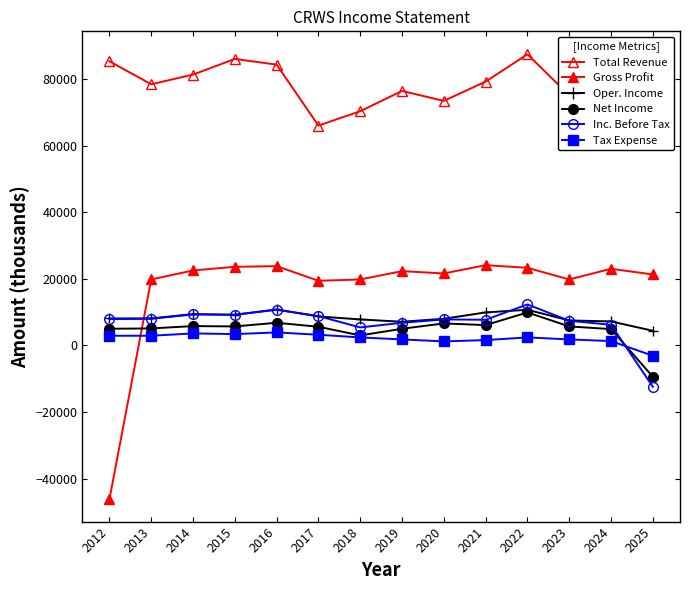

Is it true that Net Income equals 5000 at 2012?

True